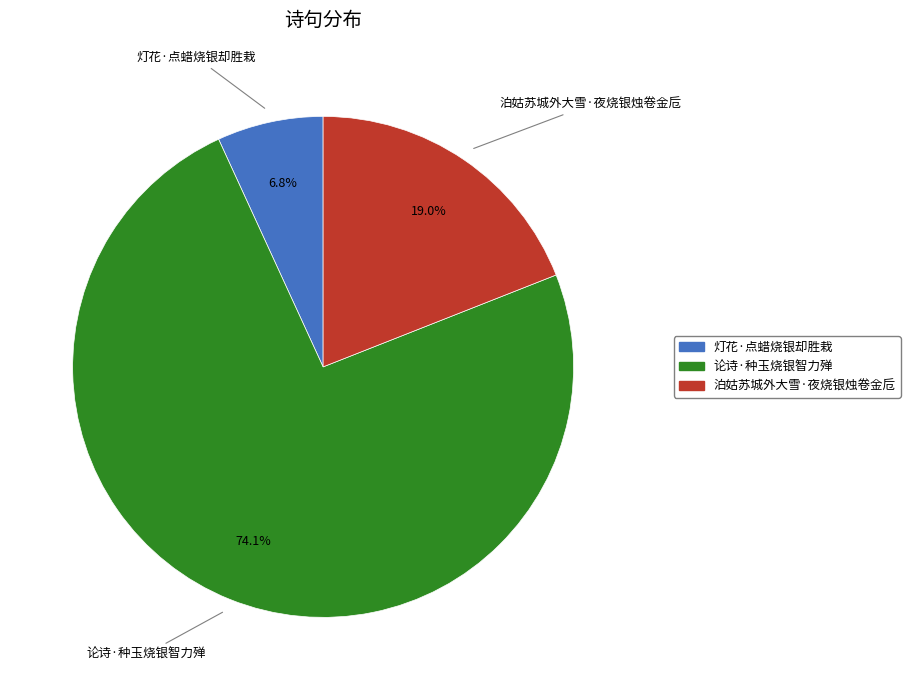

What percentage is the 泊姑苏城外大雪·夜烧银烛卷金卮 slice, to the nearest percent?

19%